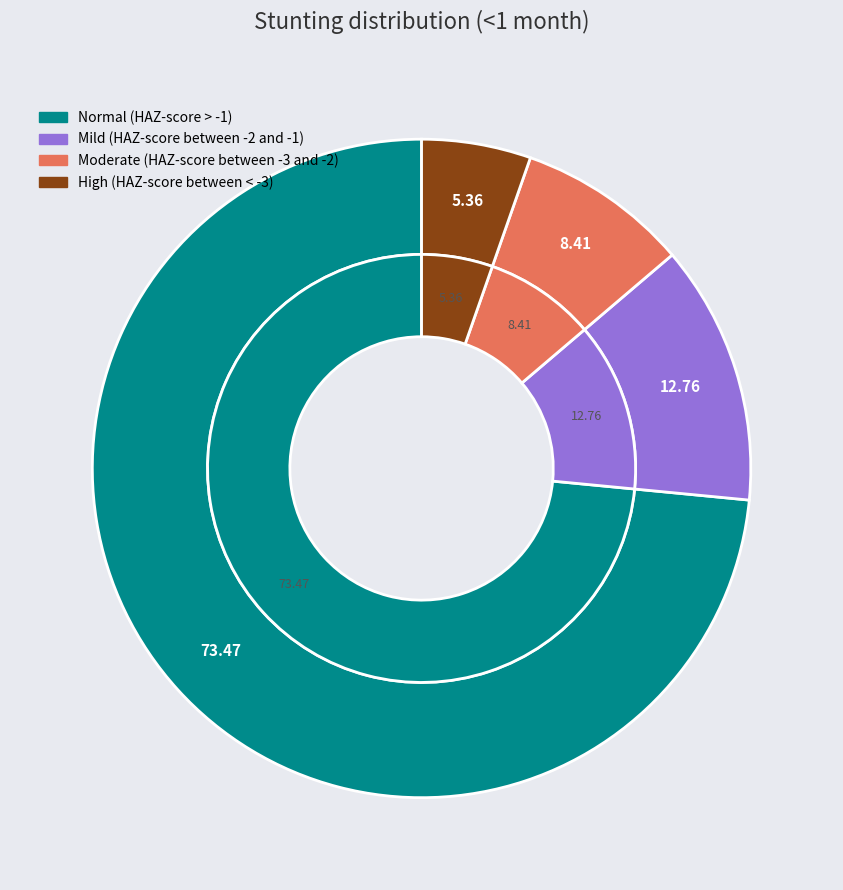

To the nearest percent, what percentage of the pie is Normal (HAZ-score > -1)?

73%